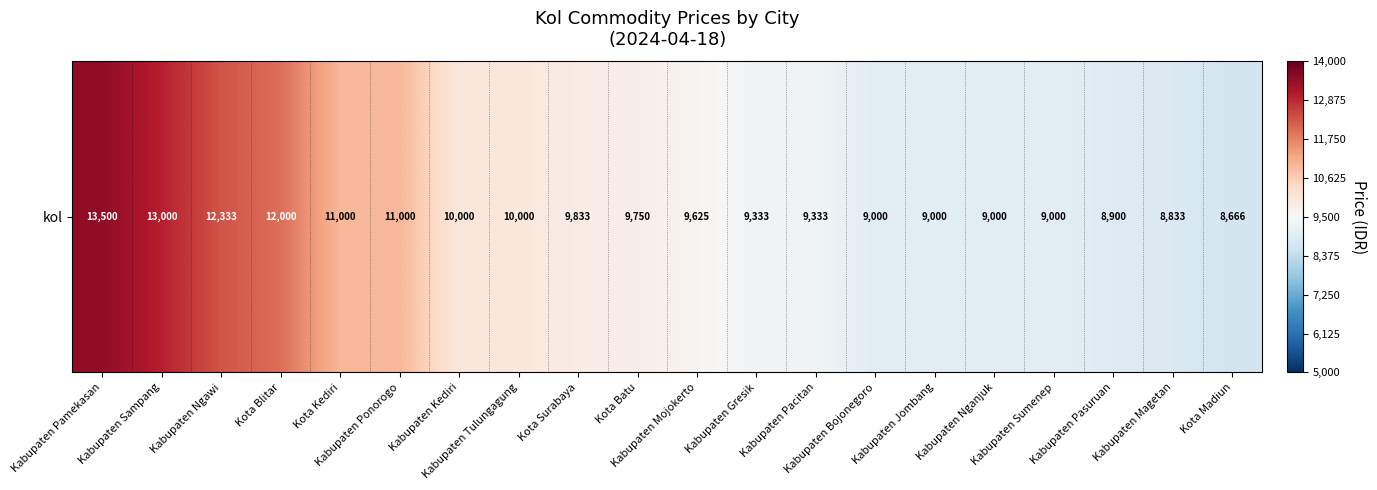

What is the ratio of the value at Kota Blitar to the value at Kota Surabaya?

1.2